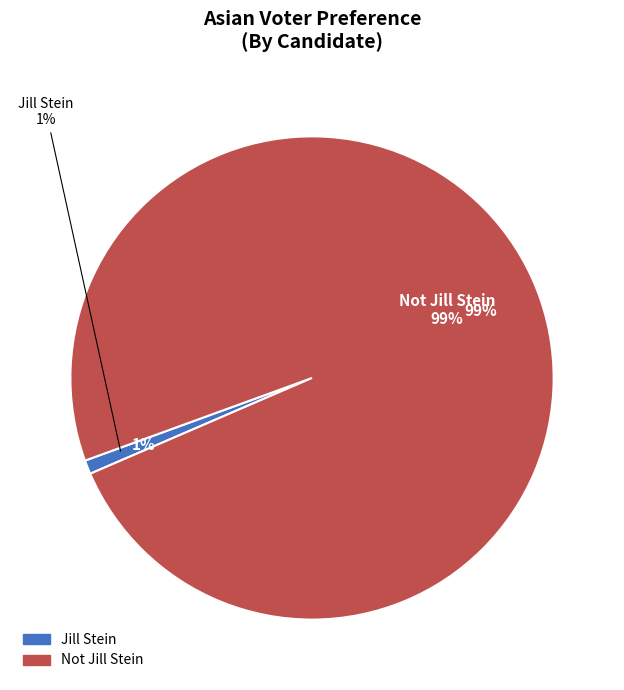

Which category has the biggest portion of the pie?

Not Jill Stein